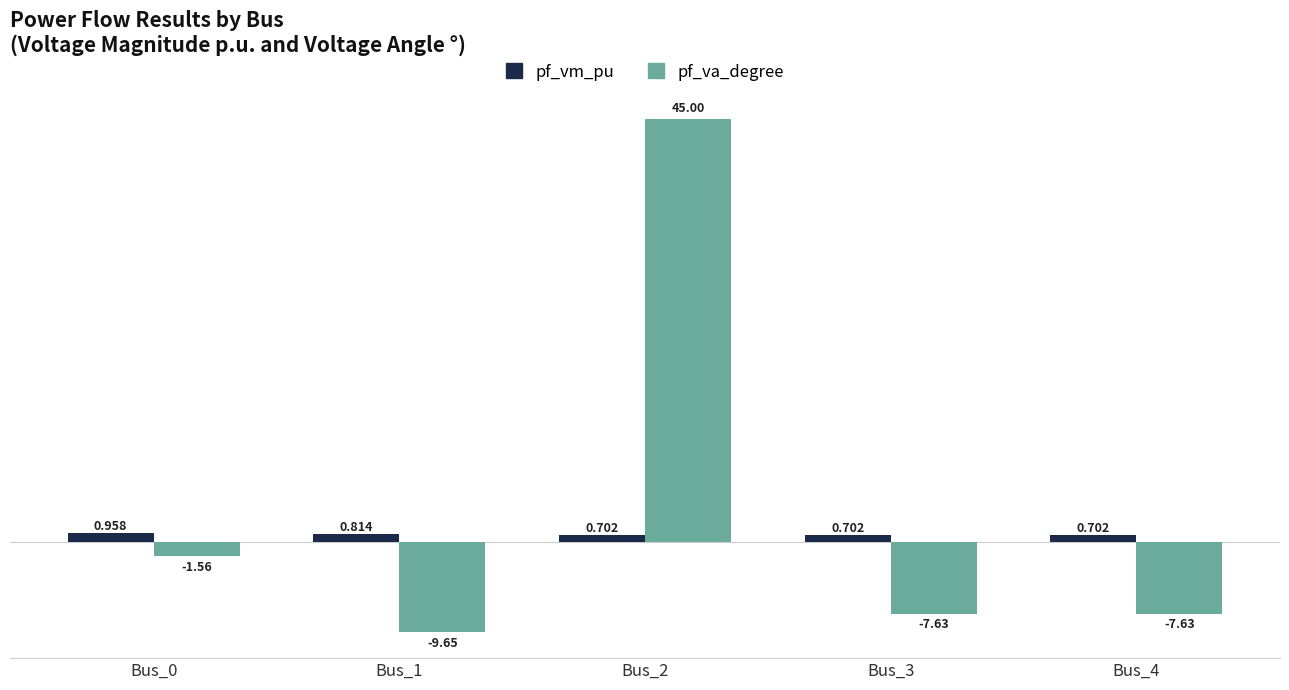

How many bars are there in each group?

2